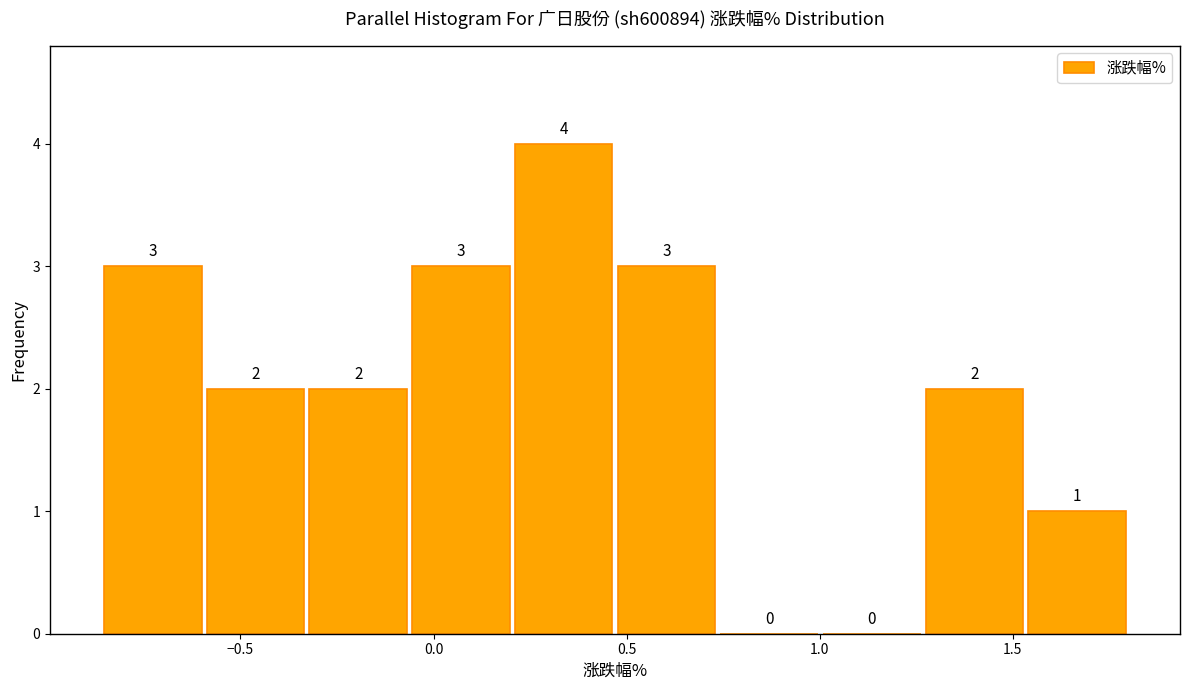

Over which range of the x-axis is the bar tallest?

0.20 to 0.45